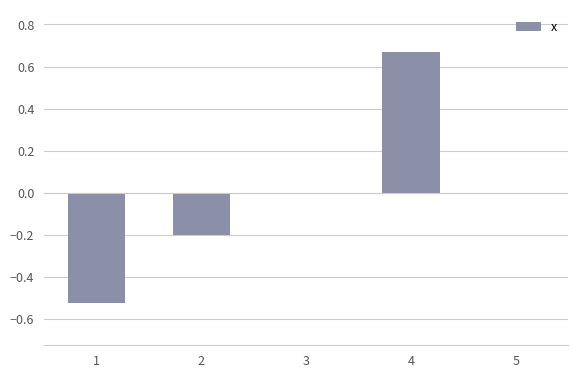

Is it true that the value at 5 is 0.8?

False